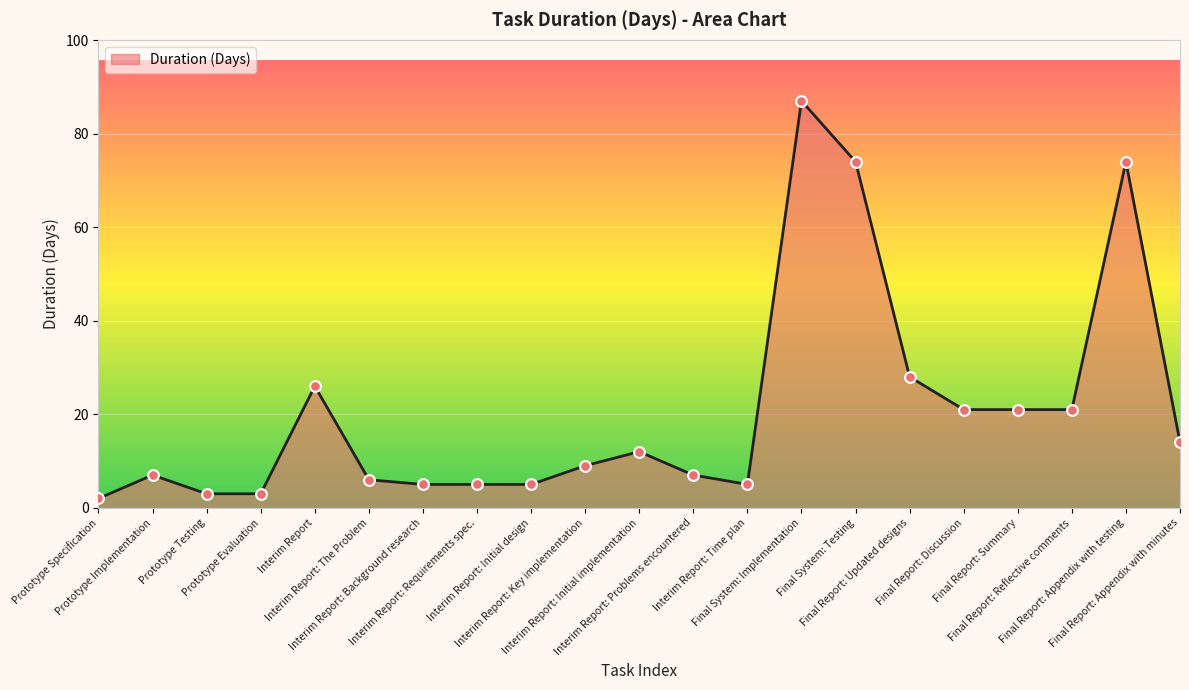

What is the change in value from Prototype Implementation to Final Report: Updated designs?

+21